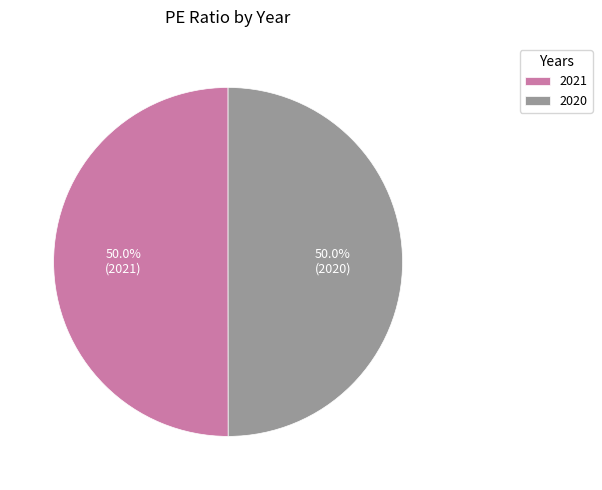

Is it true that 2021 is 50% of the pie?

True